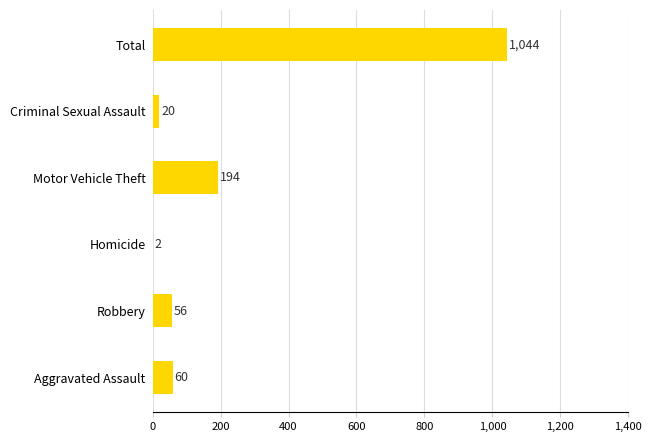

What is the sum of all values?

1376